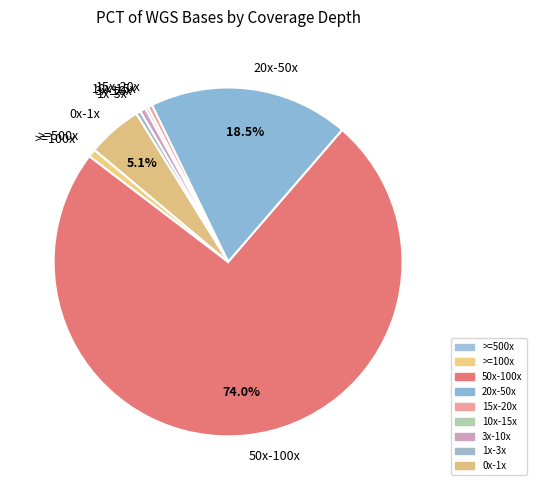

What is the majority slice?

50x-100x